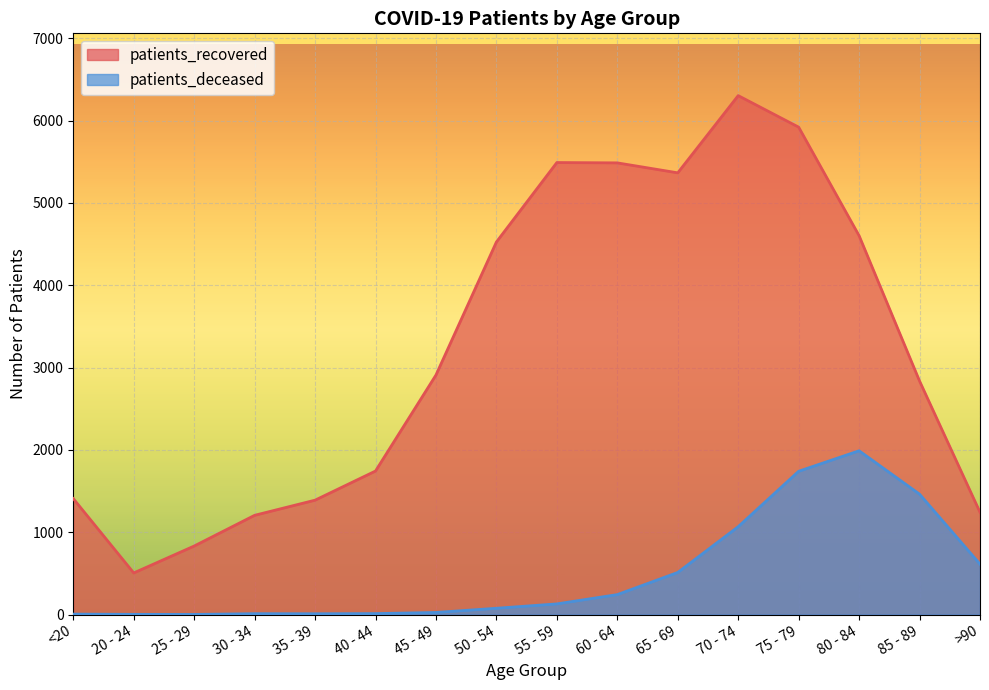

What is the value of the patients_deceased point at the 11th from the left?

512